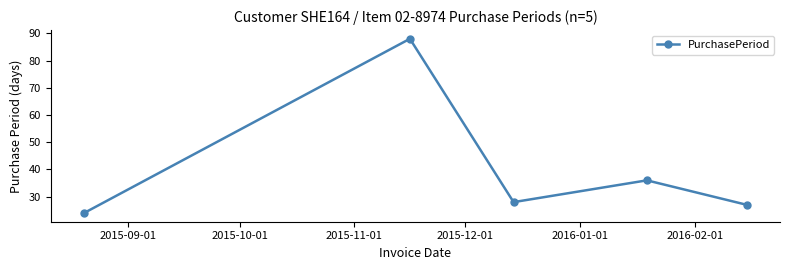

Reading left to right, list all the values displayed in this chart.

24	88	28	36	27